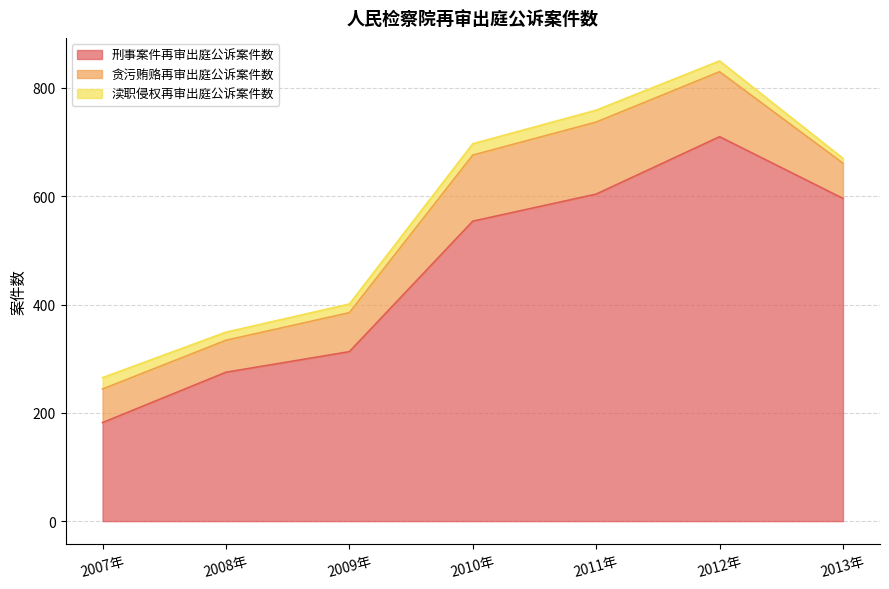

List the series in order of their overall mean, highest first.

刑事案件再审出庭公诉案件数, 贪污贿赂再审出庭公诉案件数, 渎职侵权再审出庭公诉案件数